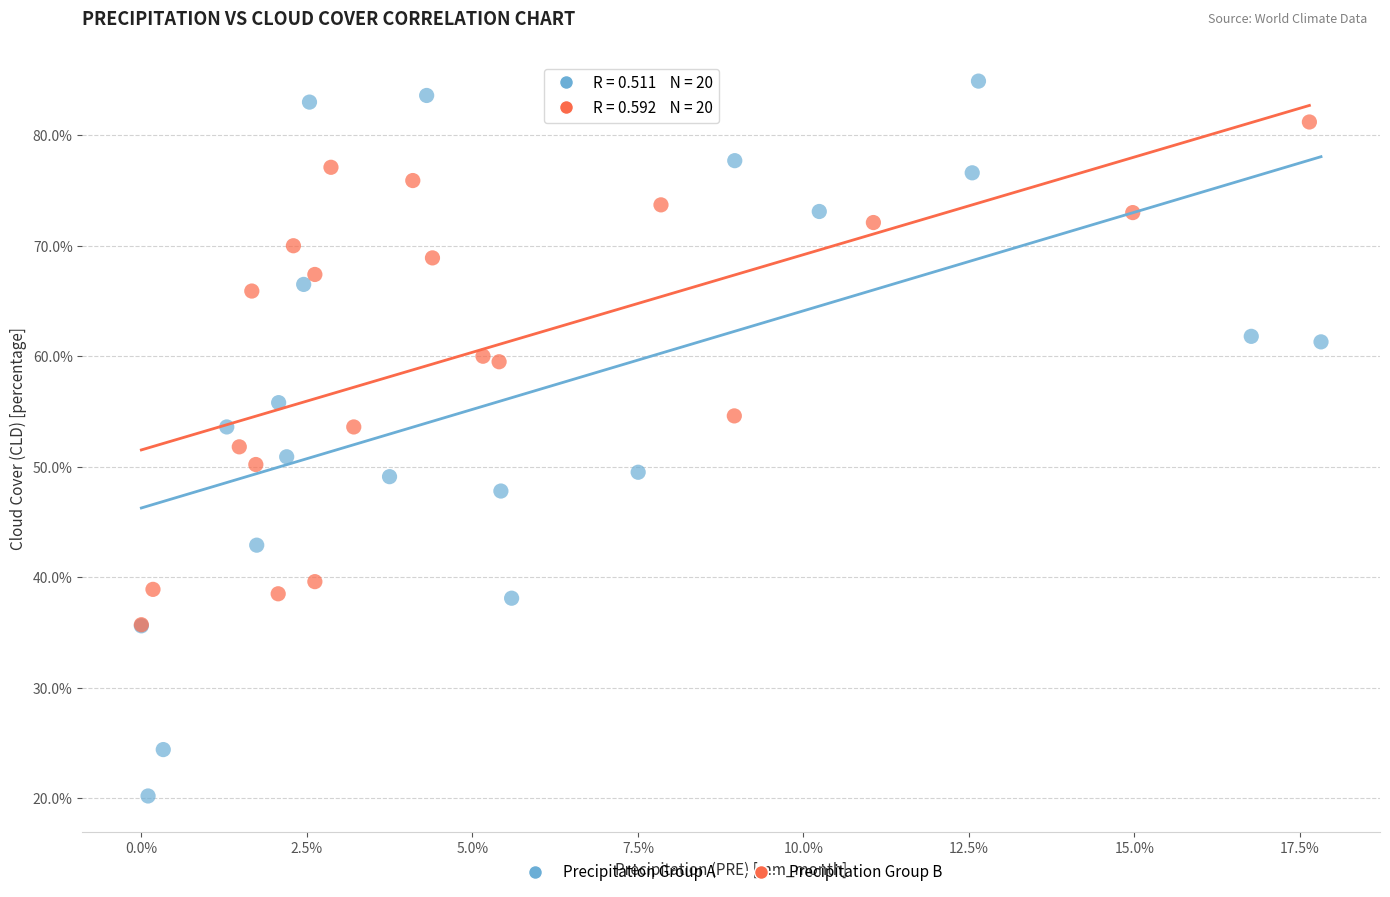

What are all the series names shown in the legend?

Precipitation Group A, Precipitation Group B